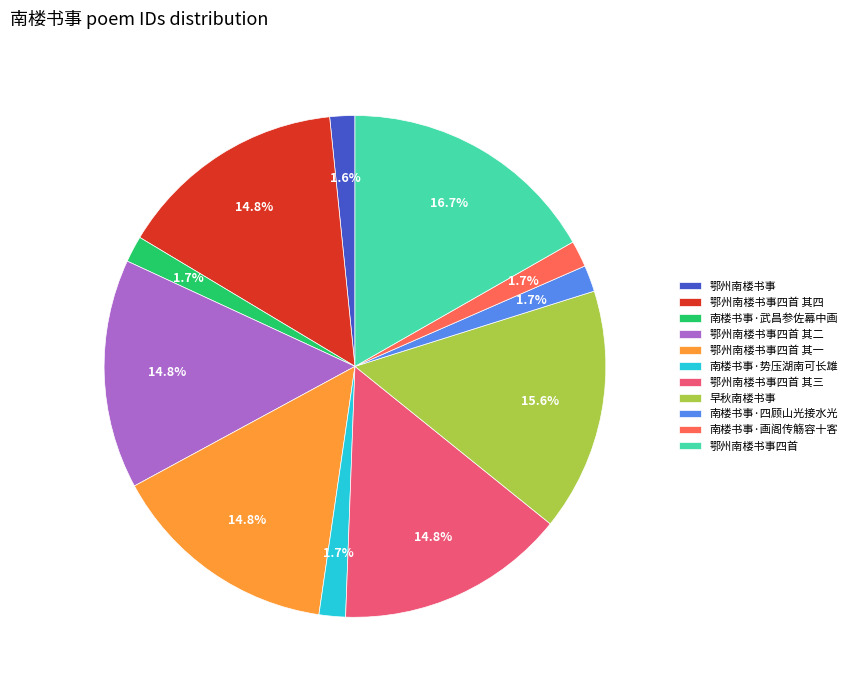

To the nearest percent, what is the difference between the largest and smallest slice percentages?

15%